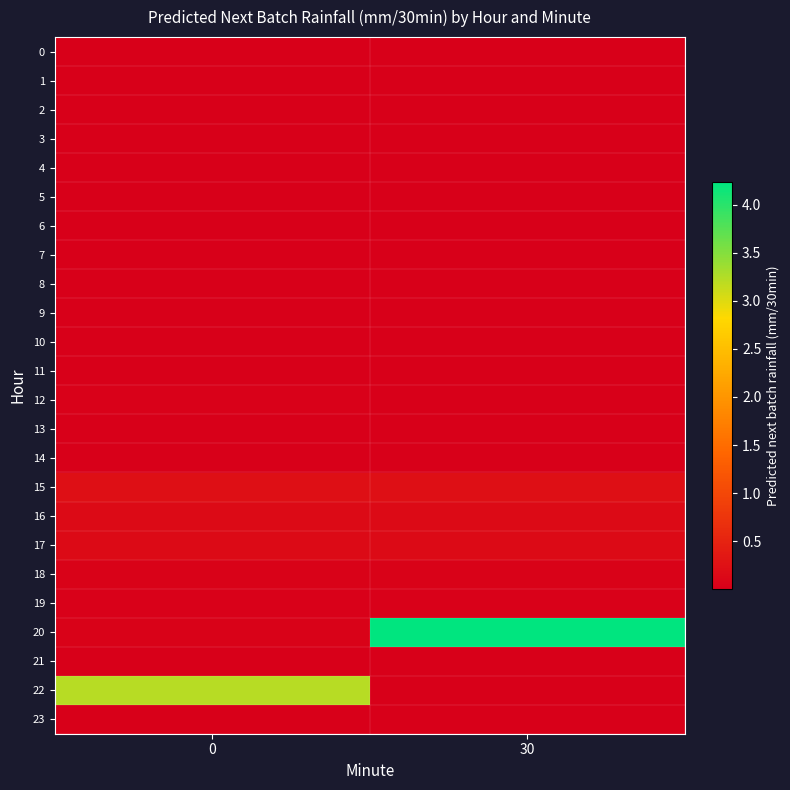

What is the total value across all series at 0?

4.1